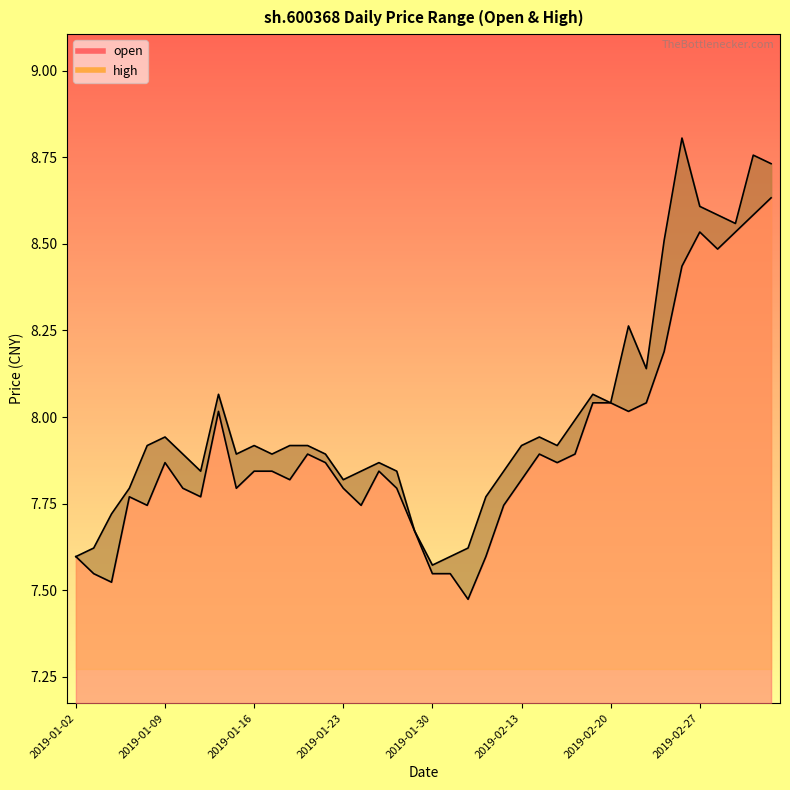

Reading left to right, transcribe all the data shown in this chart.

open: 2019-01-02=7.6	2019-01-03=7.5	2019-01-04=7.5	2019-01-07=7.8	2019-01-08=7.7	2019-01-09=7.9	2019-01-10=7.8	2019-01-11=7.8	2019-01-14=8.0	2019-01-15=7.8	2019-01-16=7.8	2019-01-17=7.8	2019-01-18=7.8	2019-01-21=7.9	2019-01-22=7.9	2019-01-23=7.8	2019-01-24=7.7	2019-01-25=7.8	2019-01-28=7.8	2019-01-29=7.7	2019-01-30=7.5	2019-01-31=7.5	2019-02-01=7.5	2019-02-11=7.6	2019-02-12=7.7	2019-02-13=7.8	2019-02-14=7.9	2019-02-15=7.9	2019-02-18=7.9	2019-02-19=8.0	2019-02-20=8.0	2019-02-21=8.0	2019-02-22=8.0	2019-02-25=8.2	2019-02-26=8.4	2019-02-27=8.5	2019-02-28=8.5	2019-03-01=8.5	2019-03-04=8.6	2019-03-05=8.6
high: 2019-01-02=7.6	2019-01-03=7.6	2019-01-04=7.7	2019-01-07=7.8	2019-01-08=7.9	2019-01-09=7.9	2019-01-10=7.9	2019-01-11=7.8	2019-01-14=8.1	2019-01-15=7.9	2019-01-16=7.9	2019-01-17=7.9	2019-01-18=7.9	2019-01-21=7.9	2019-01-22=7.9	2019-01-23=7.8	2019-01-24=7.8	2019-01-25=7.9	2019-01-28=7.8	2019-01-29=7.7	2019-01-30=7.6	2019-01-31=7.6	2019-02-01=7.6	2019-02-11=7.8	2019-02-12=7.8	2019-02-13=7.9	2019-02-14=7.9	2019-02-15=7.9	2019-02-18=8.0	2019-02-19=8.1	2019-02-20=8.0	2019-02-21=8.3	2019-02-22=8.1	2019-02-25=8.5	2019-02-26=8.8	2019-02-27=8.6	2019-02-28=8.6	2019-03-01=8.6	2019-03-04=8.8	2019-03-05=8.7